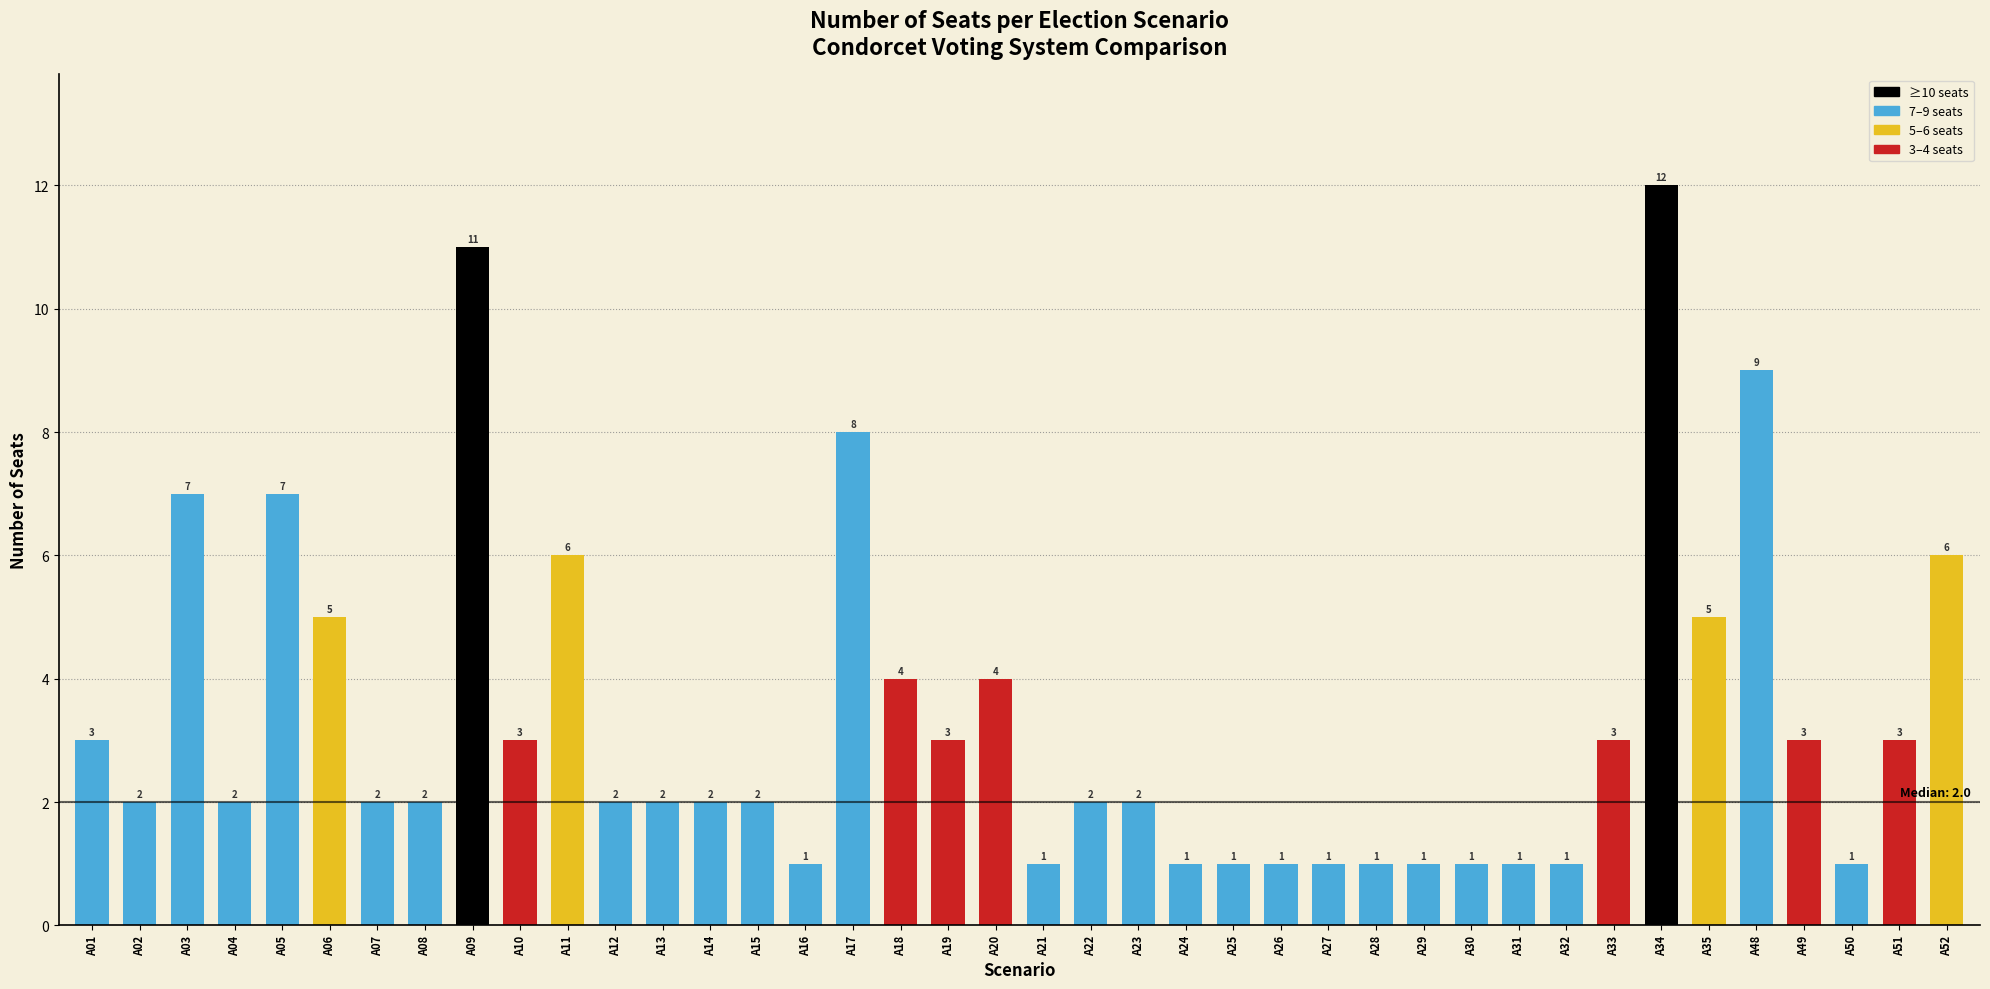

Rank the categories by value from highest to lowest.

A34, A09, A48, A17, A03, A05, A11, A52, A06, A35, A18, A20, A01, A10, A19, A33, A49, A51, A02, A04, A07, A08, A12, A13, A14, A15, A22, A23, A16, A21, A24, A25, A26, A27, A28, A29, A30, A31, A32, A50